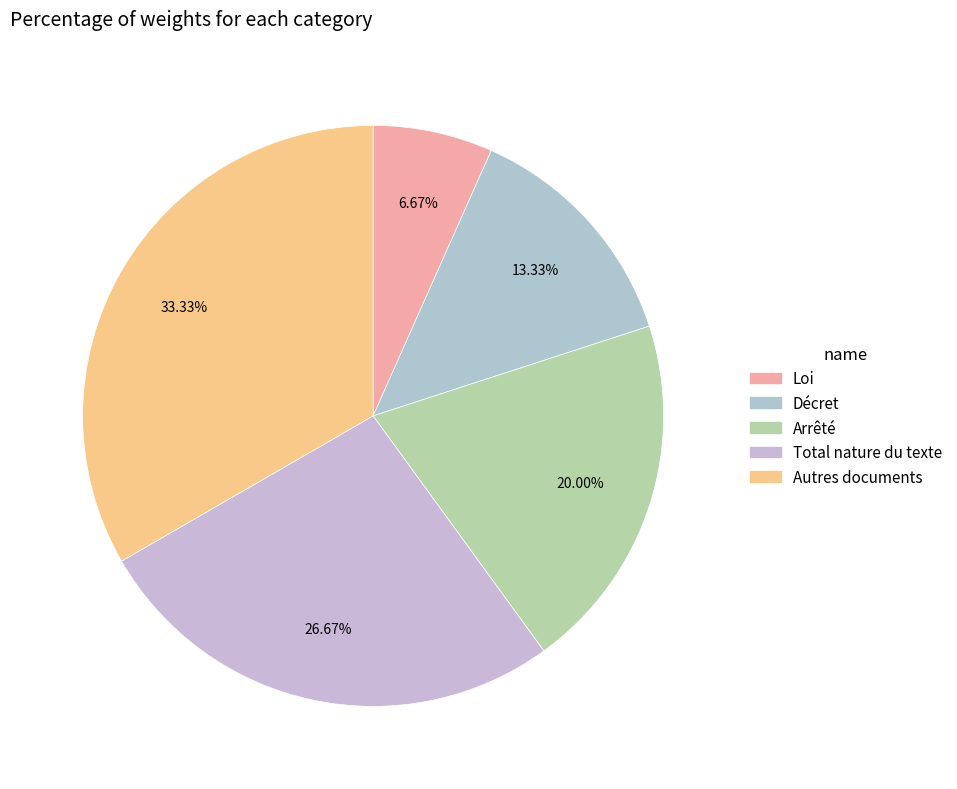

True or false: Arrêté accounts for 30% of the total.

False